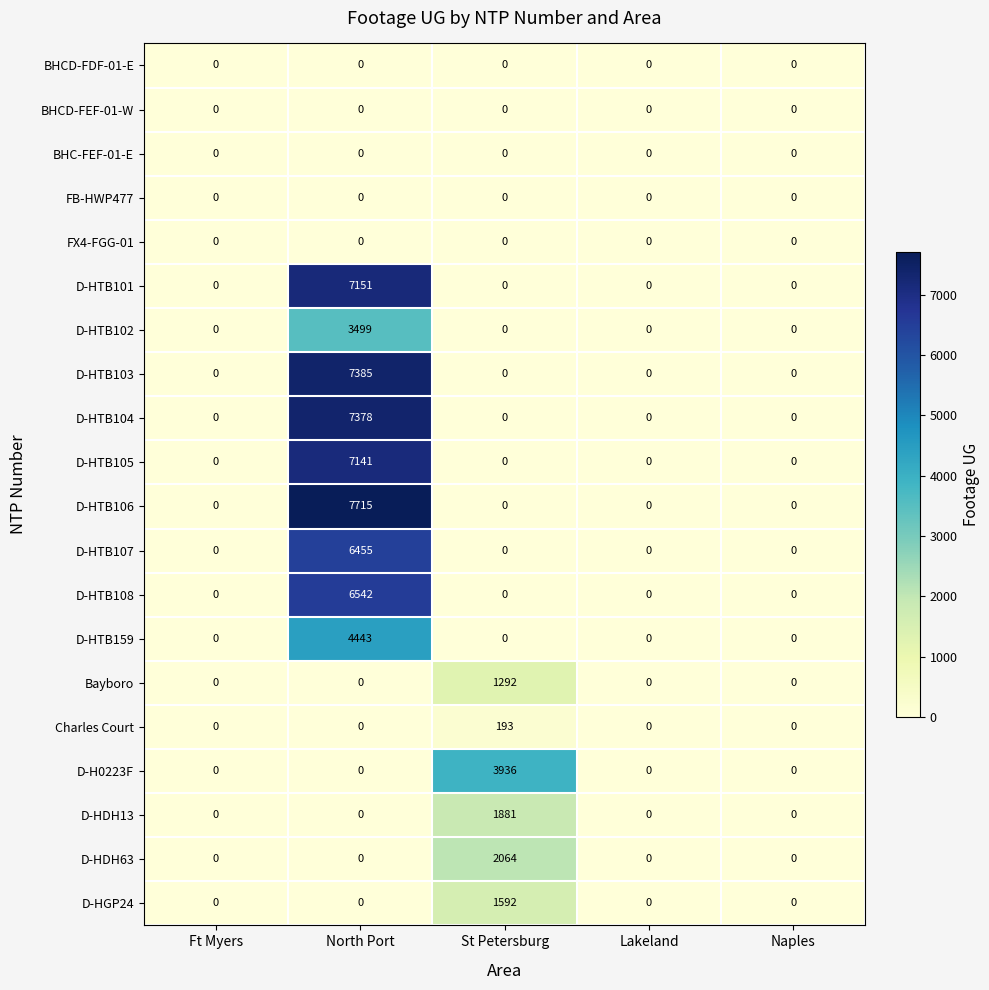

Which series has the largest range (max minus min)?

D-HTB106